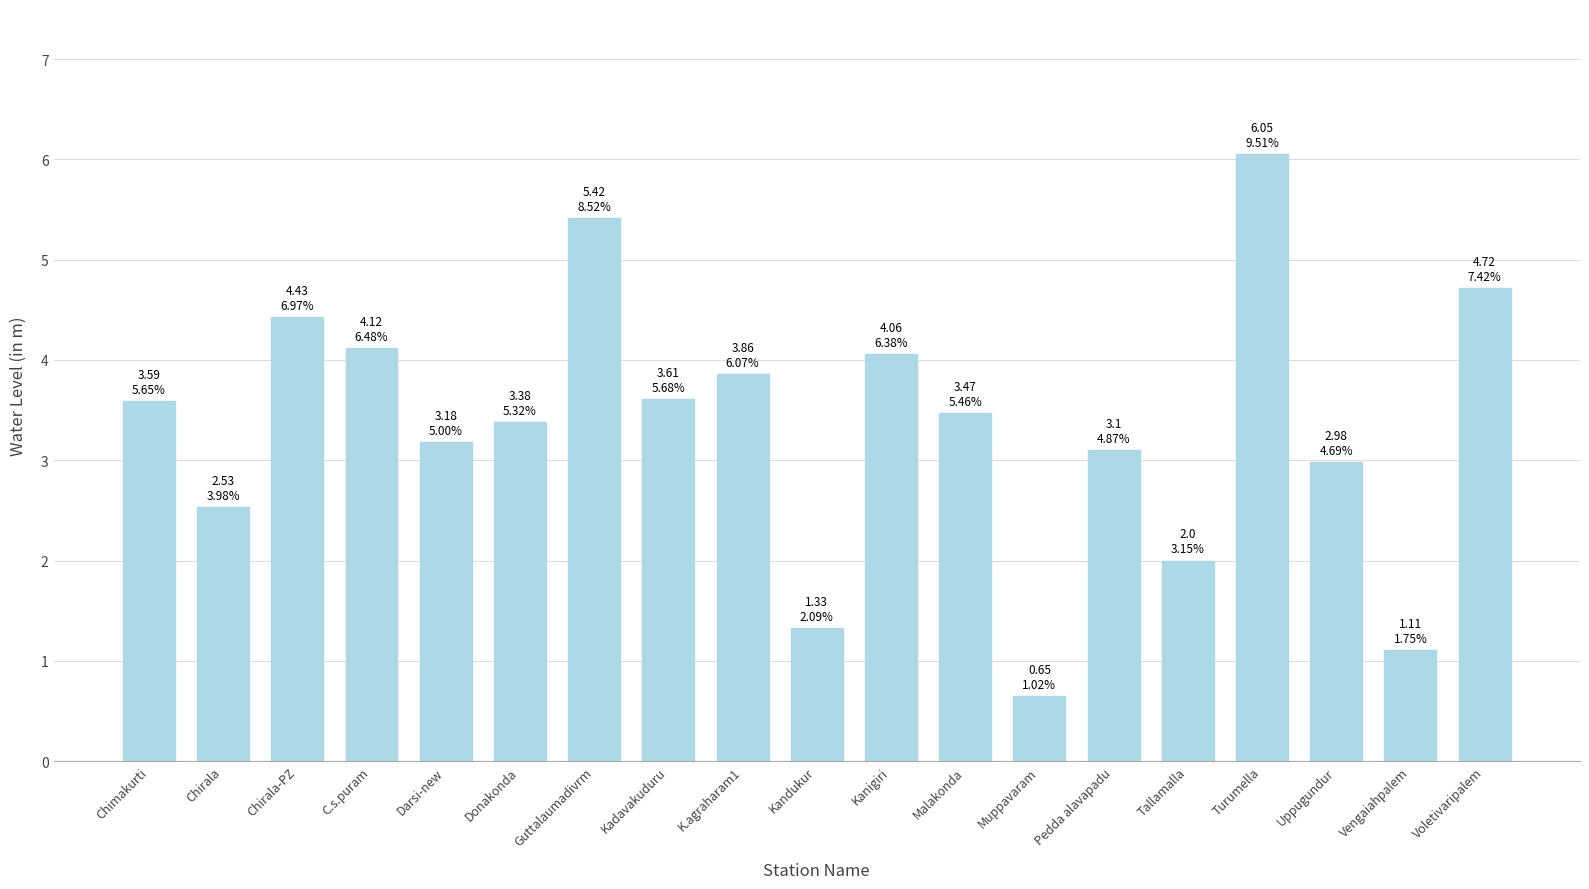

What is the average value?

3.3